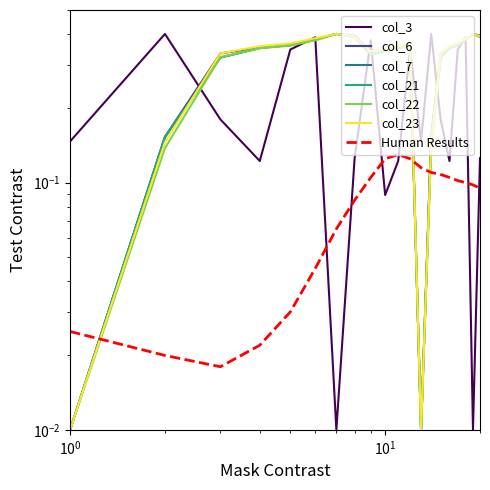

True or false: col_21 and col_23 intersect in this chart.

True